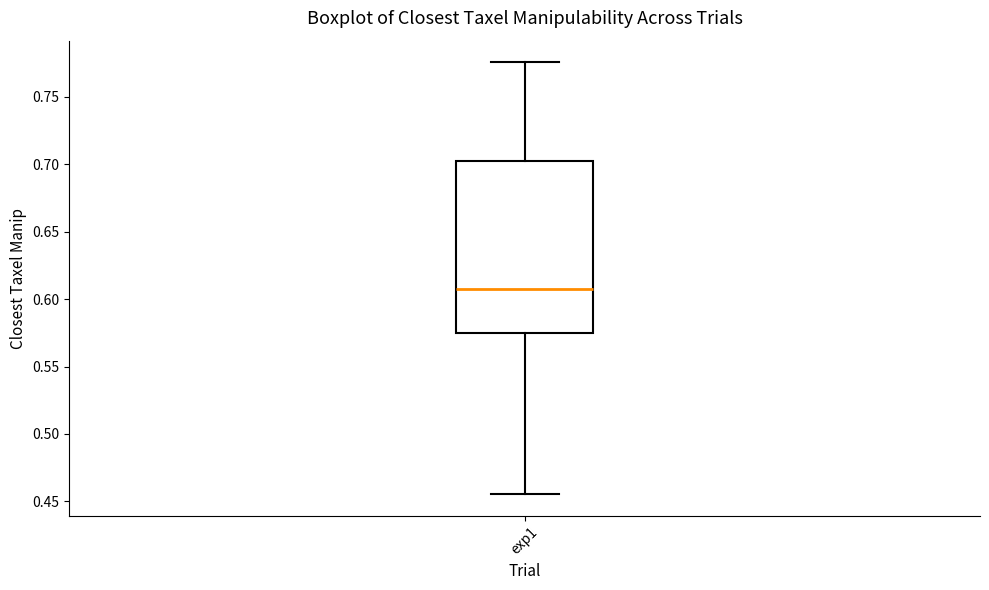

Transcribe this box plot: give where the median line is, the range the box spans, and where the two whiskers end, as read against the y-axis. The values are not printed on the chart, so give them approximately, as read against the axis.

median 0.610, box 0.575 to 0.705, whiskers 0.455 to 0.775